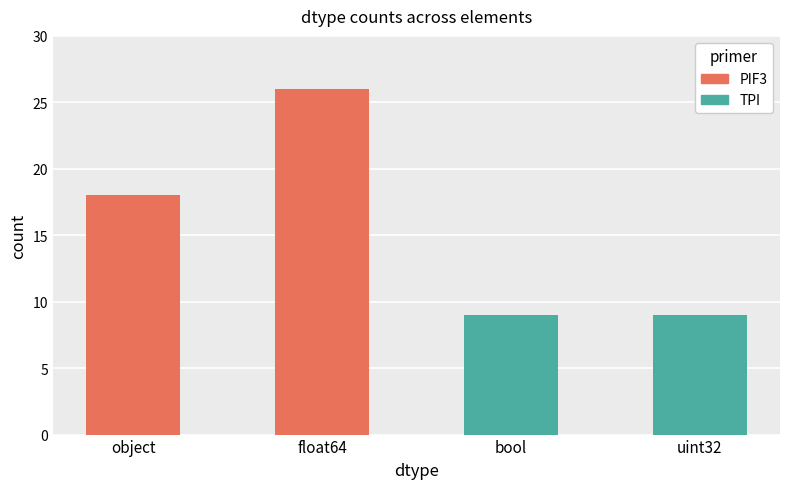

Rank the categories by value from lowest to highest.

bool, uint32, object, float64